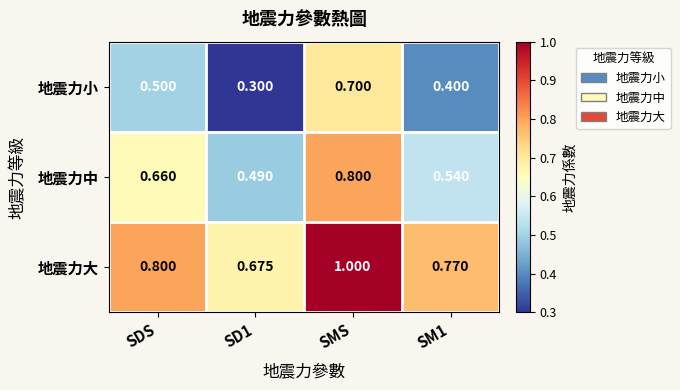

Rank the series by their maximum value, from lowest to highest.

地震力小, 地震力中, 地震力大